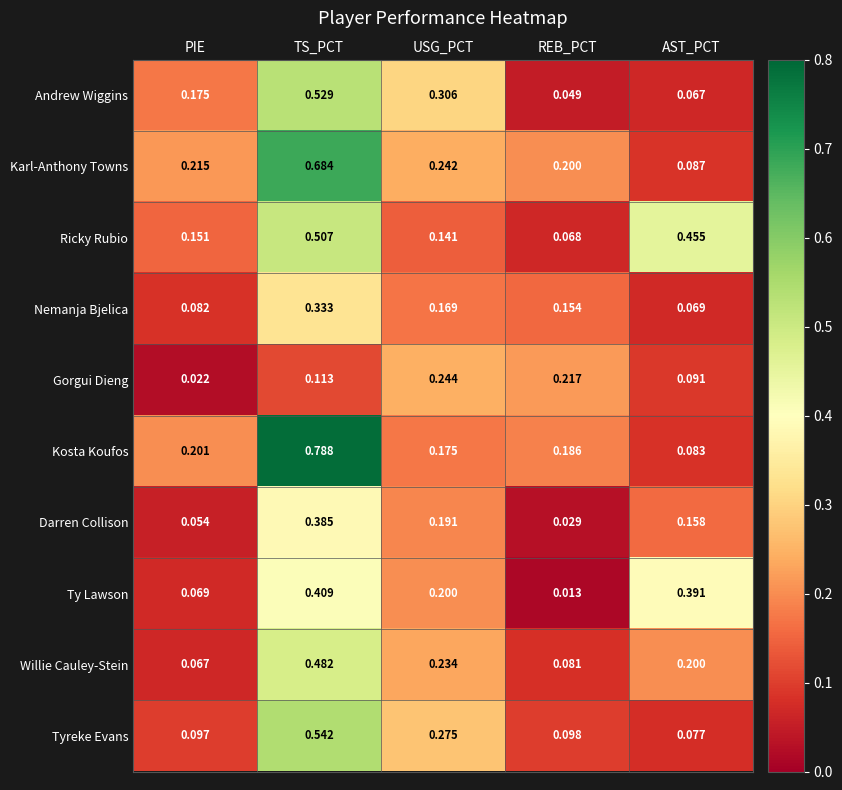

At which category does the chart reach its peak across all series?

TS_PCT